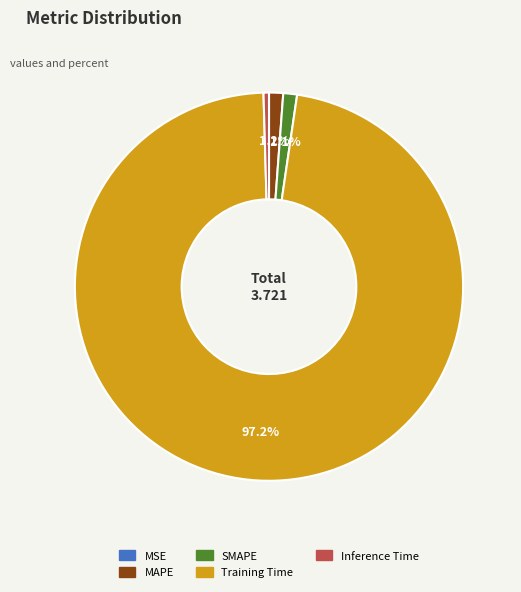

Is it true that Inference Time is 9% of the pie?

False